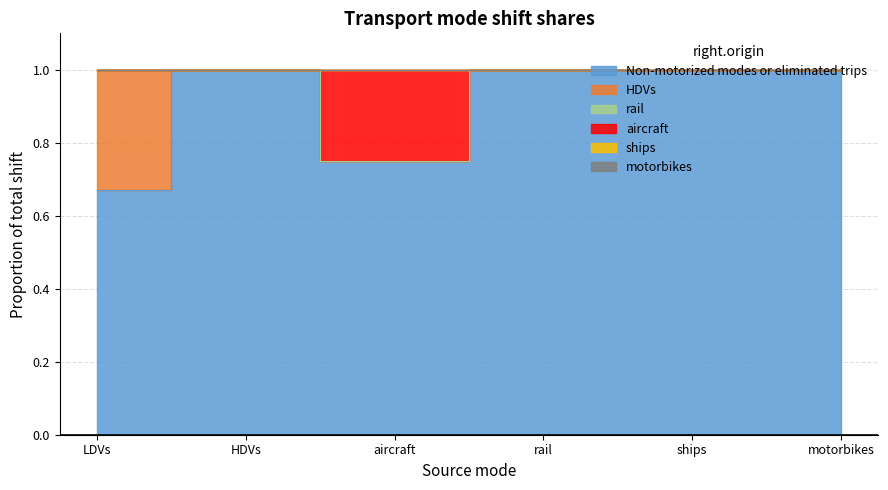

Does the chart have visible grid lines?

Yes